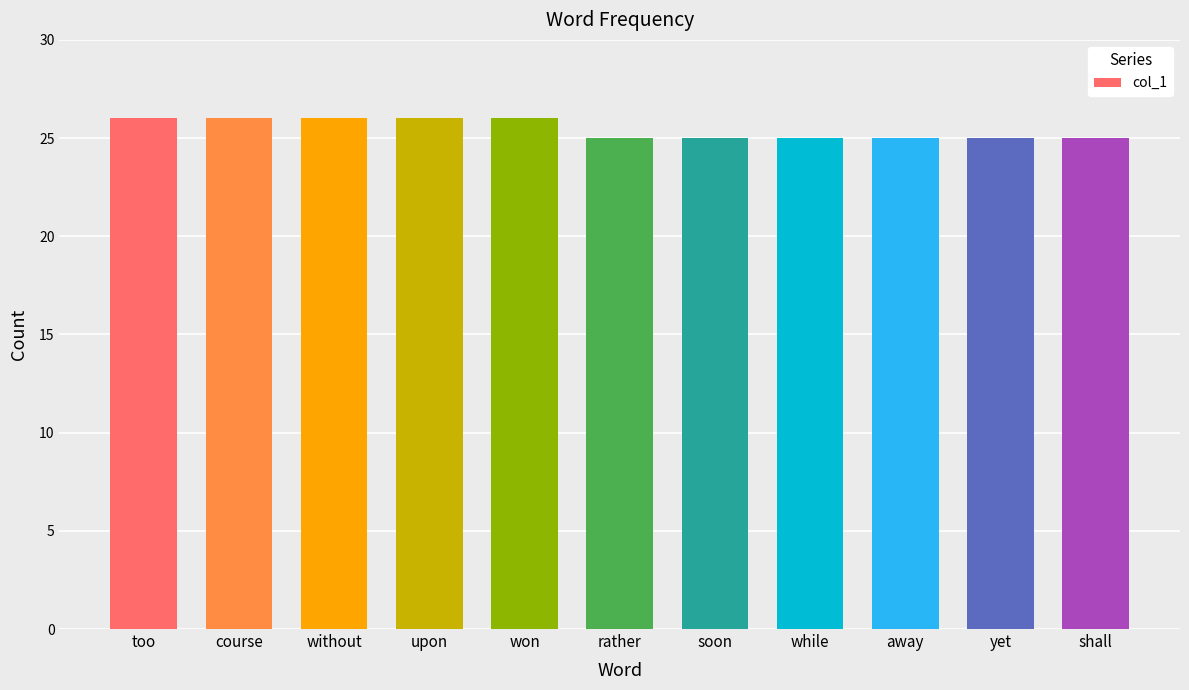

Are the bars grouped side by side (vs. stacked)?

No